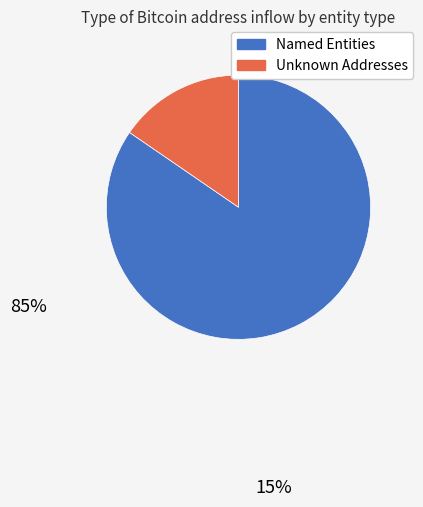

Is there any slice that represents more than half of the pie?

Yes